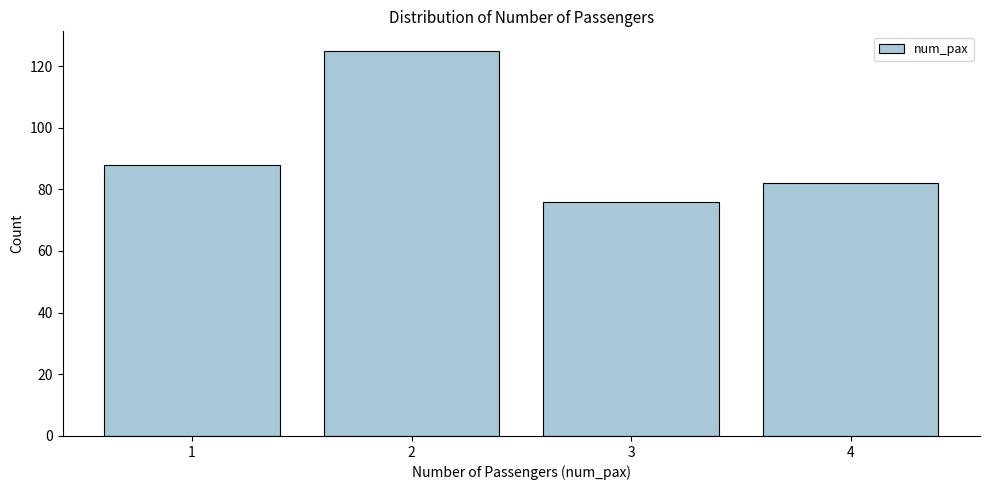

Reading right to left, extract all data points from this chart.

4=82	3=76	2=125	1=88